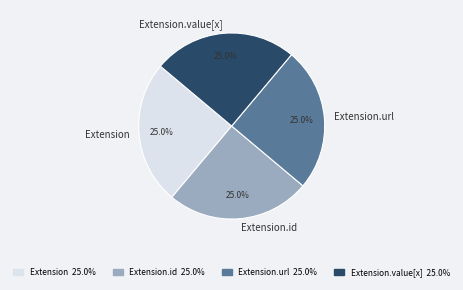

What is the ratio of the value at Extension.value[x] to the value at Extension?

1.0